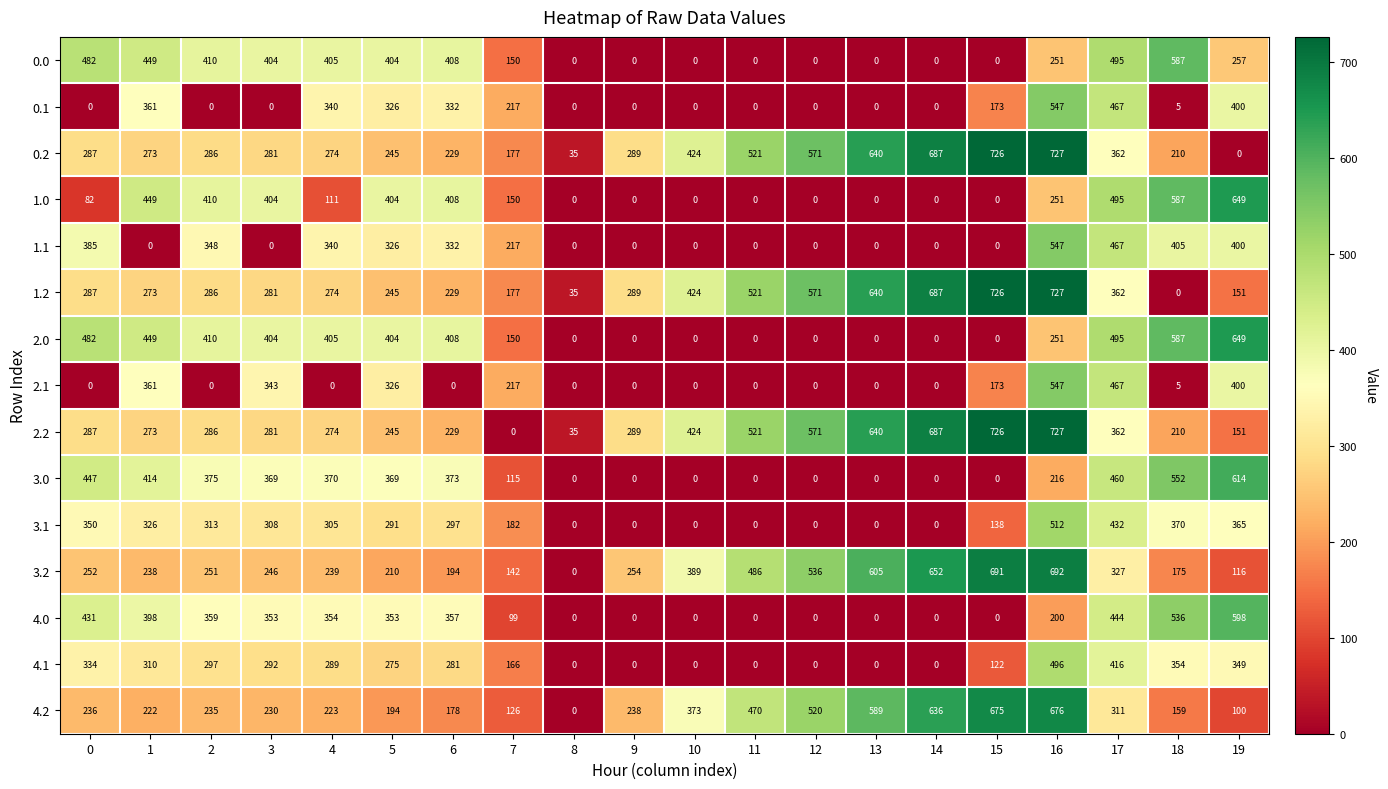

What is the difference between the highest and lowest values at 3?

404